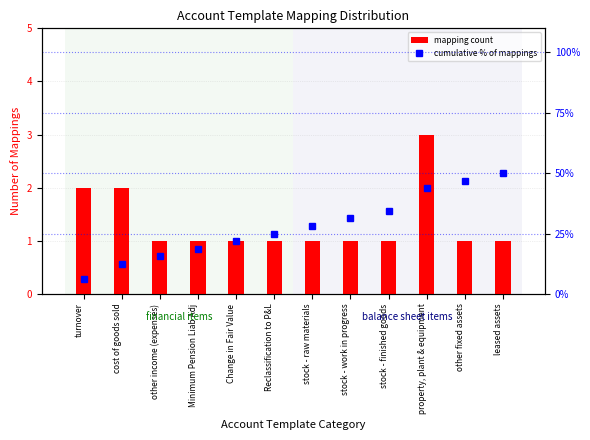

What is the difference between the cumulative % of mappings values at stock - raw materials and leased assets?

21.9